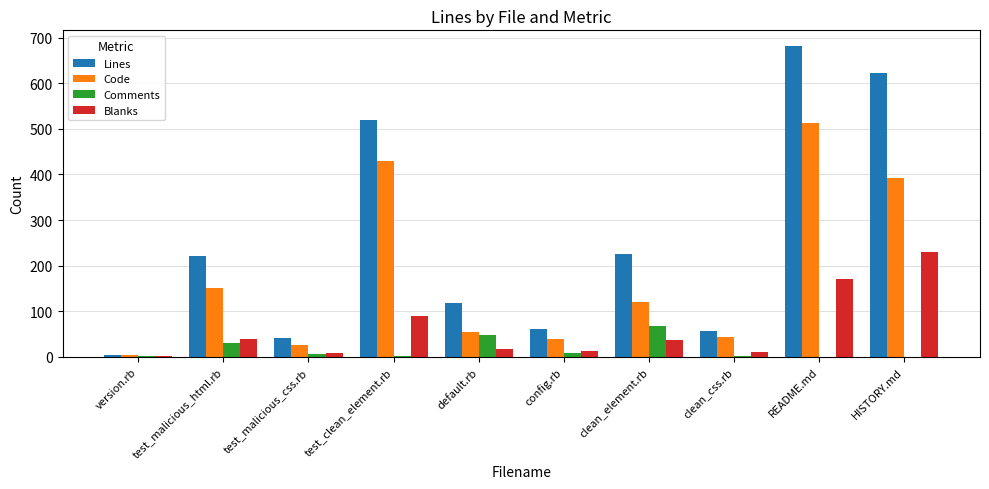

Which category has the highest value in the Blanks series?

HISTORY.md